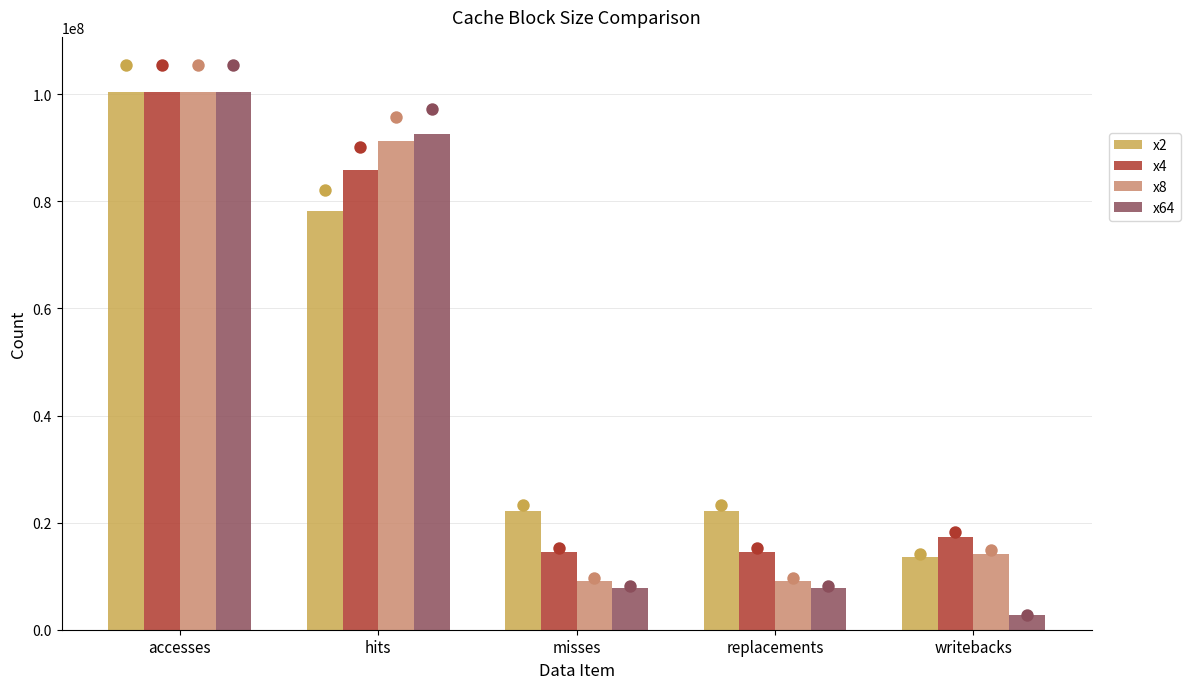

What is the total value across all series at replacements?

53616573